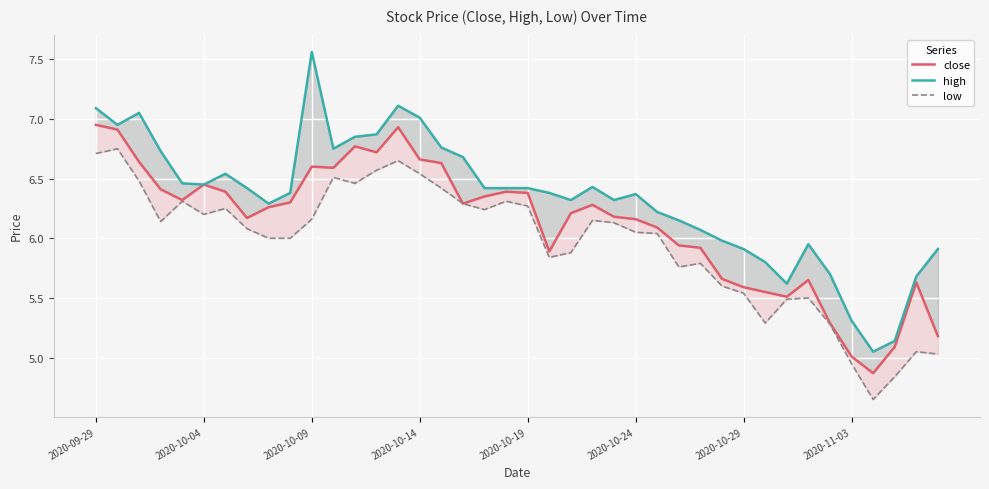

How many interior local valleys does the close series have?

8